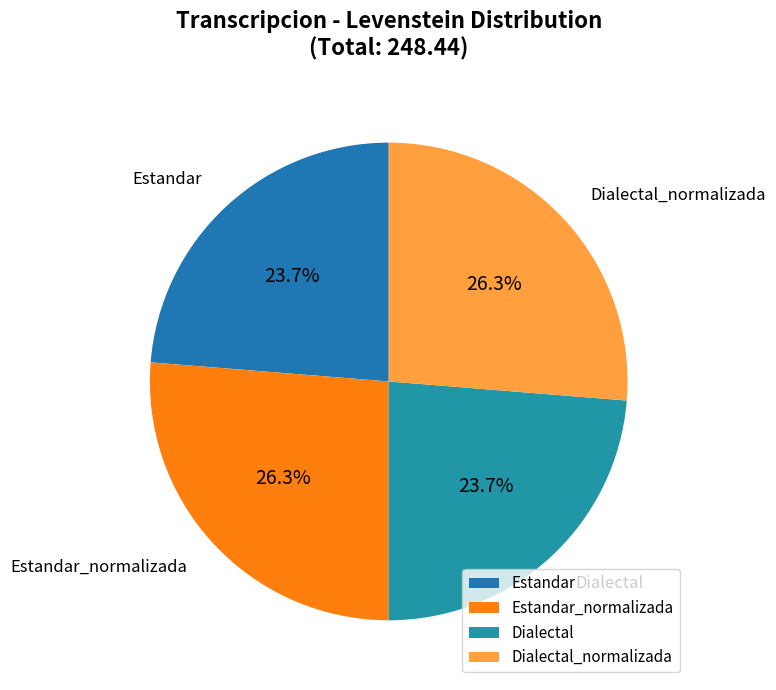

Combined, do Dialectal_normalizada and Estandar_normalizada account for over 50%?

Yes